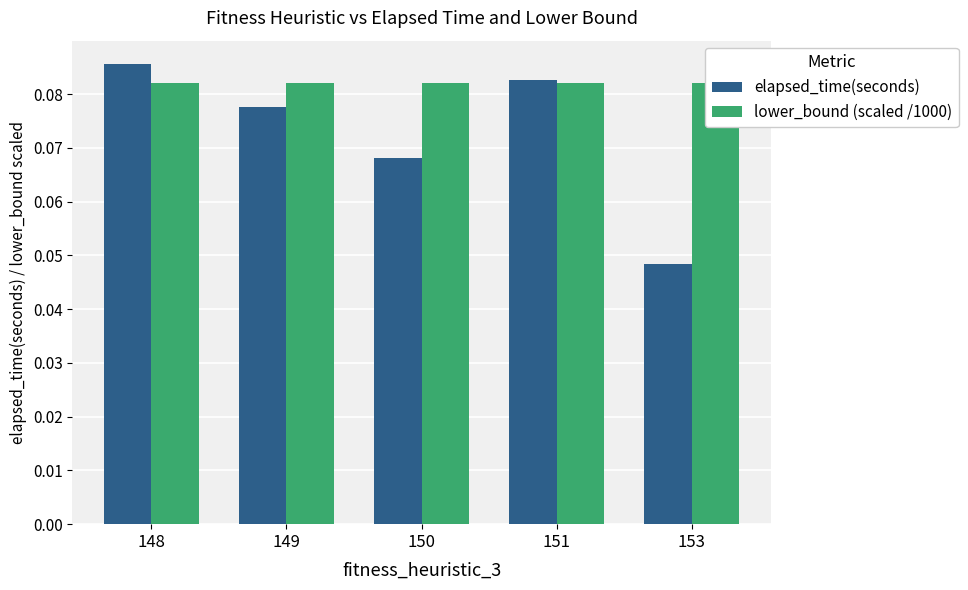

What is the approximate value of elapsed_time(seconds) at 148?

0.1